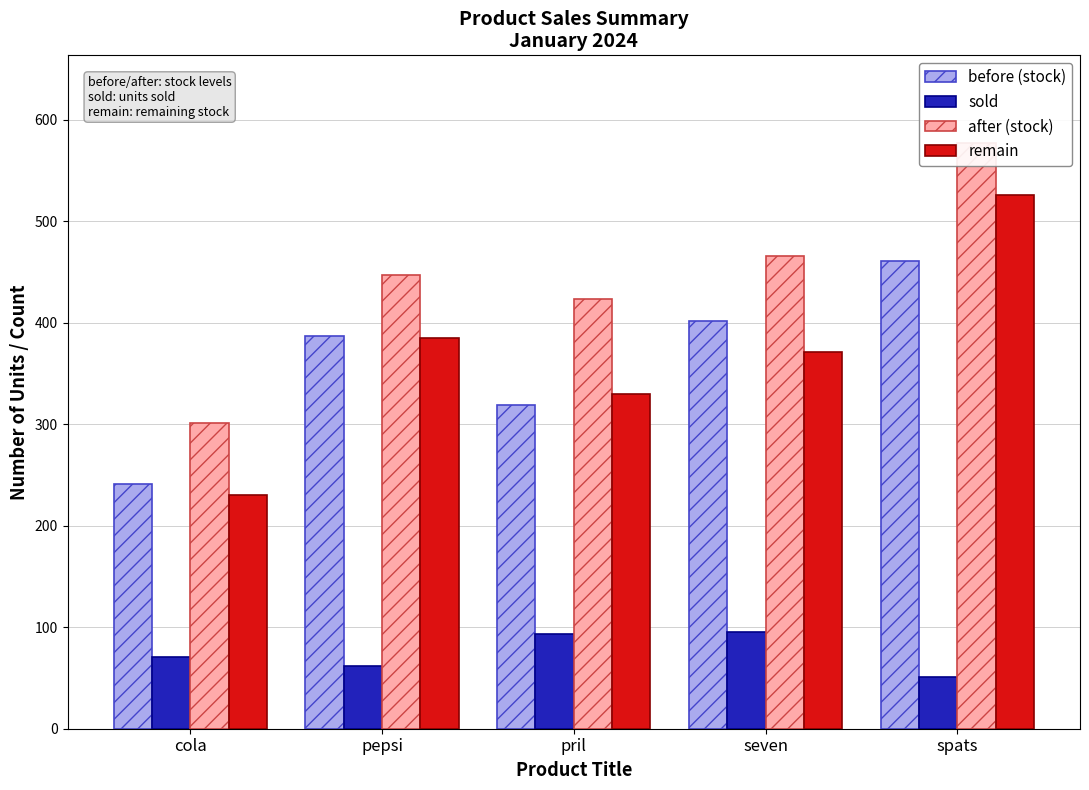

What is the sum of the before (stock) values at spats and pril?

780